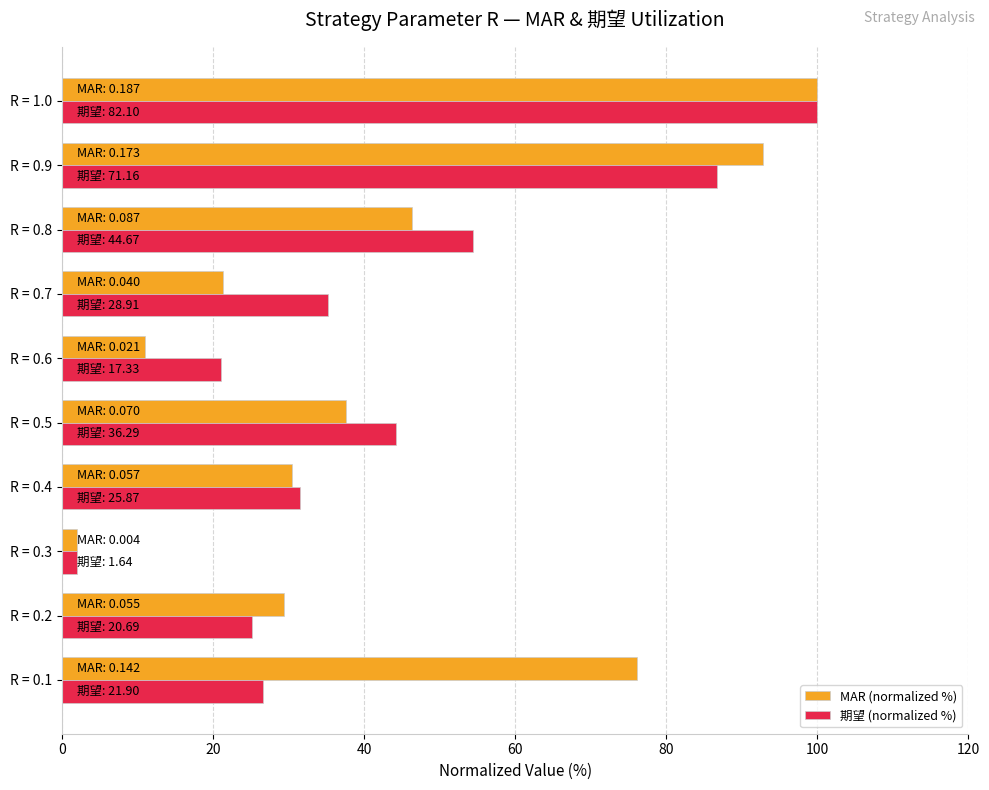

The value of MAR (normalized %) at R = 0.9 is 149.6. True or false?

False